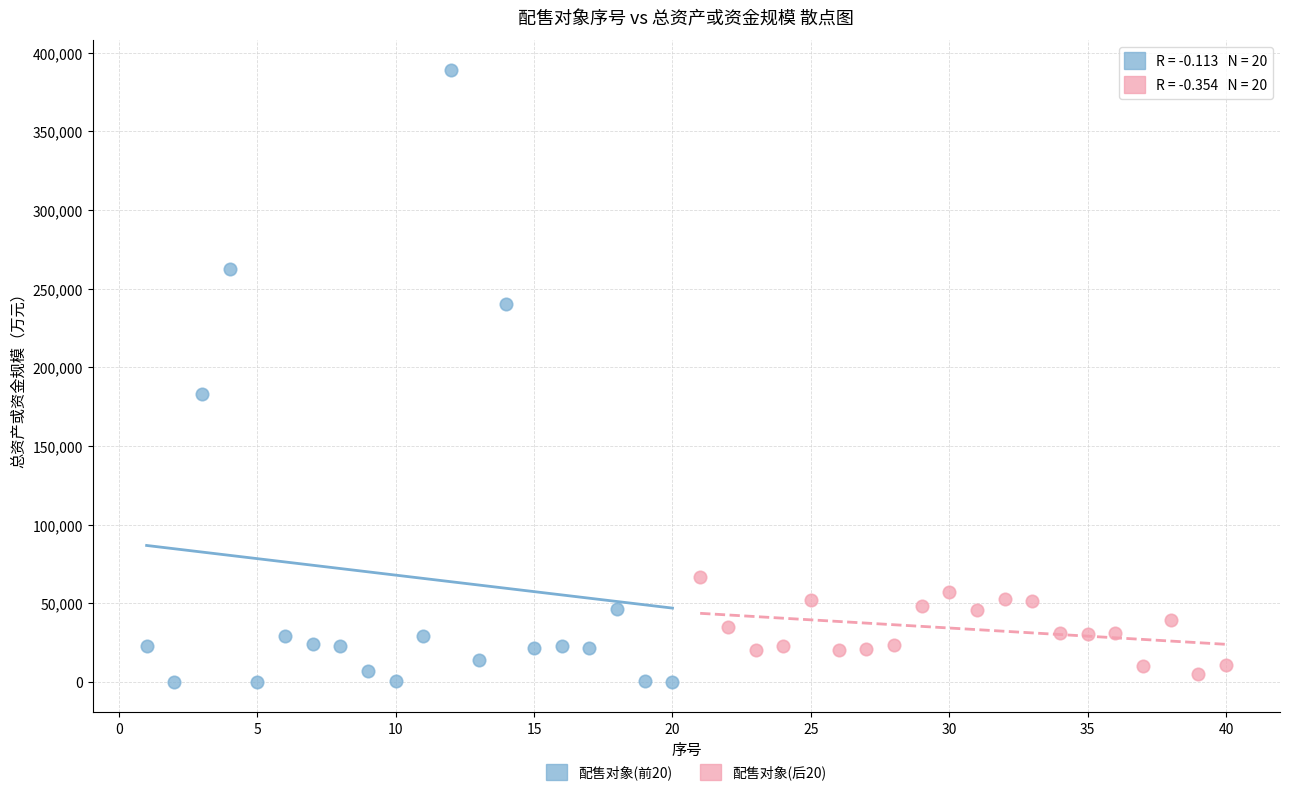

Which series reaches the minimum Y coordinate?

配售对象(前20)